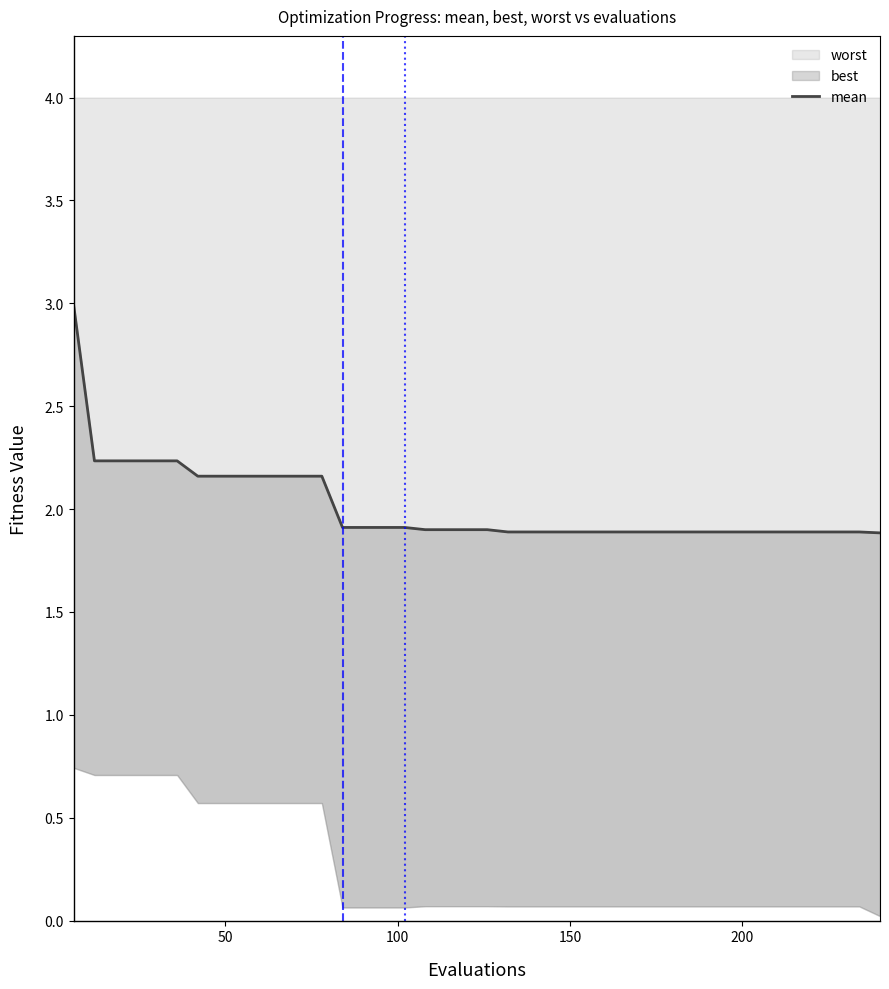

What is the minimum value shown in the chart?

1.9